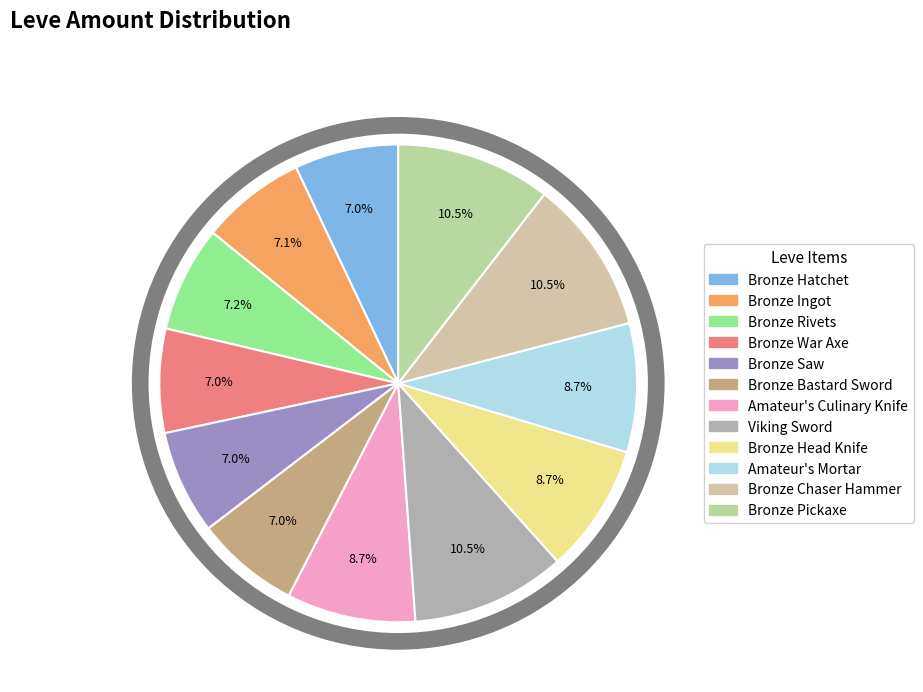

Which has a higher value, Amateur's Mortar or Bronze Hatchet?

Amateur's Mortar